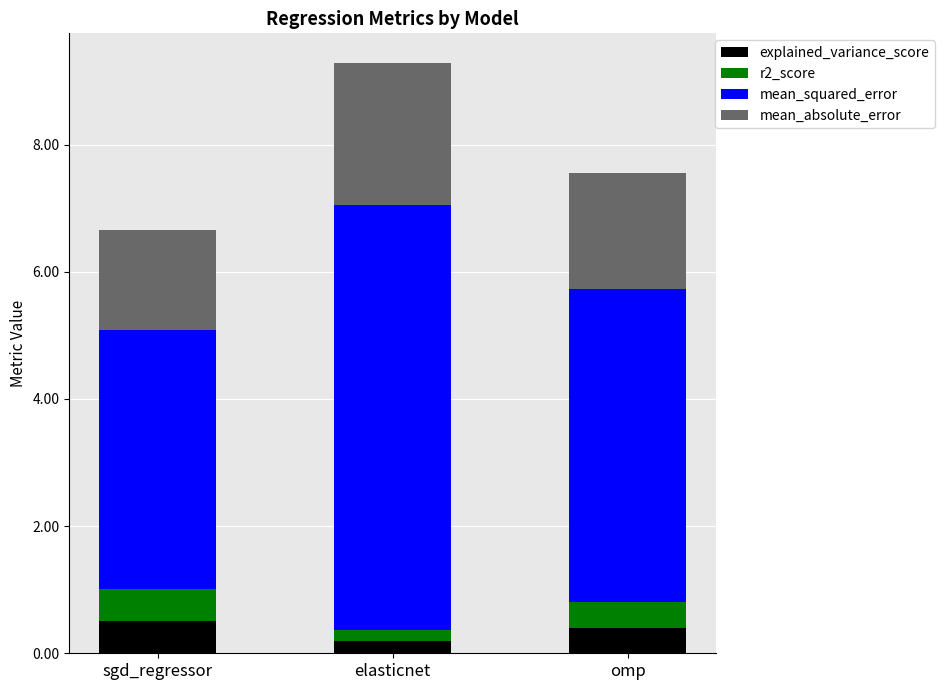

What is the total value across all series at sgd_regressor?

6.6